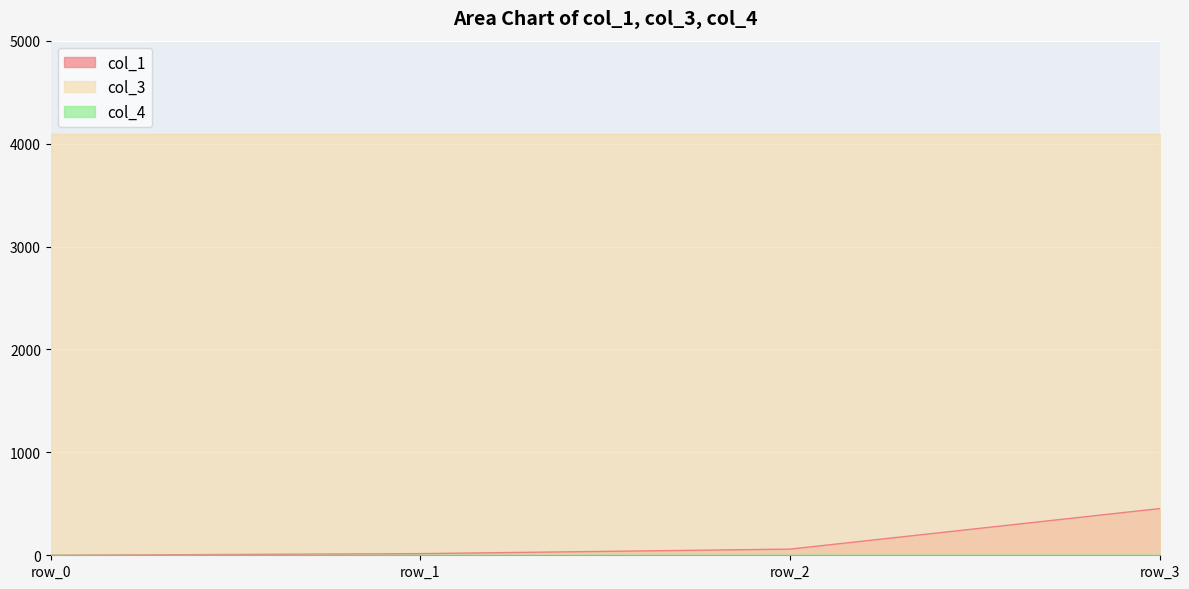

How many values in the col_1 series exceed 59?

2